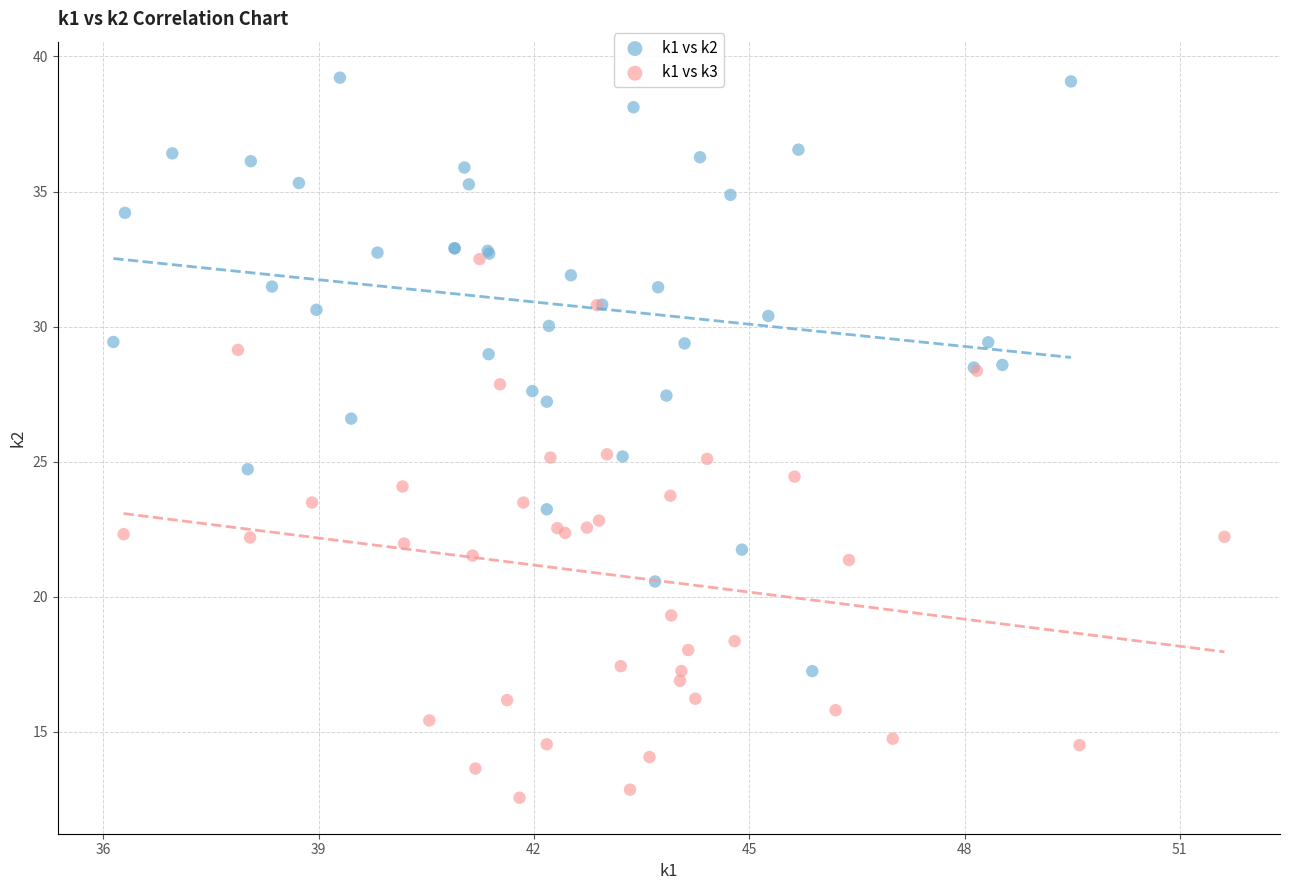

Which series contains the lowest Y value?

k1 vs k3